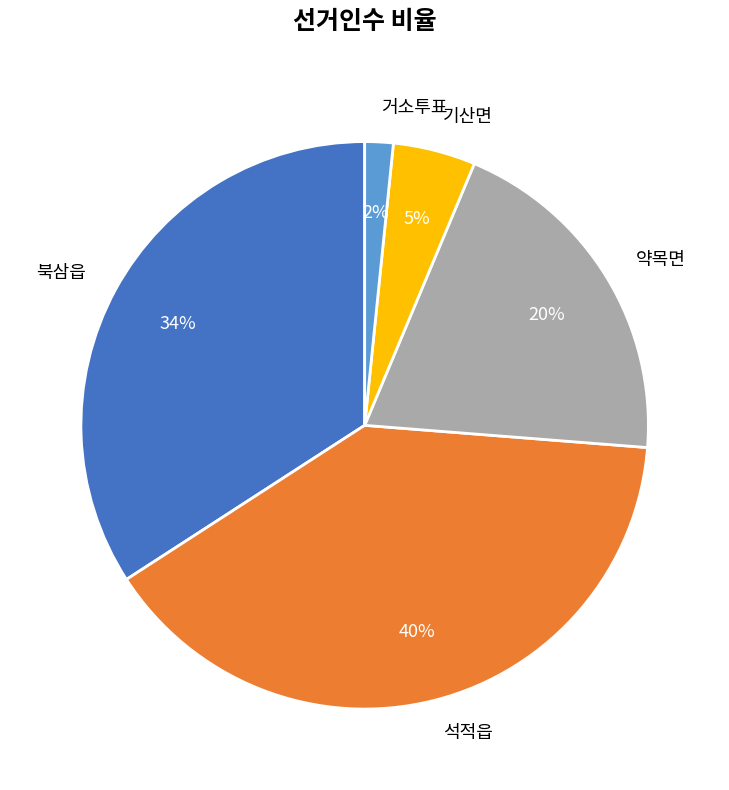

To the nearest percent, what portion does 거소투표 represent?

2%